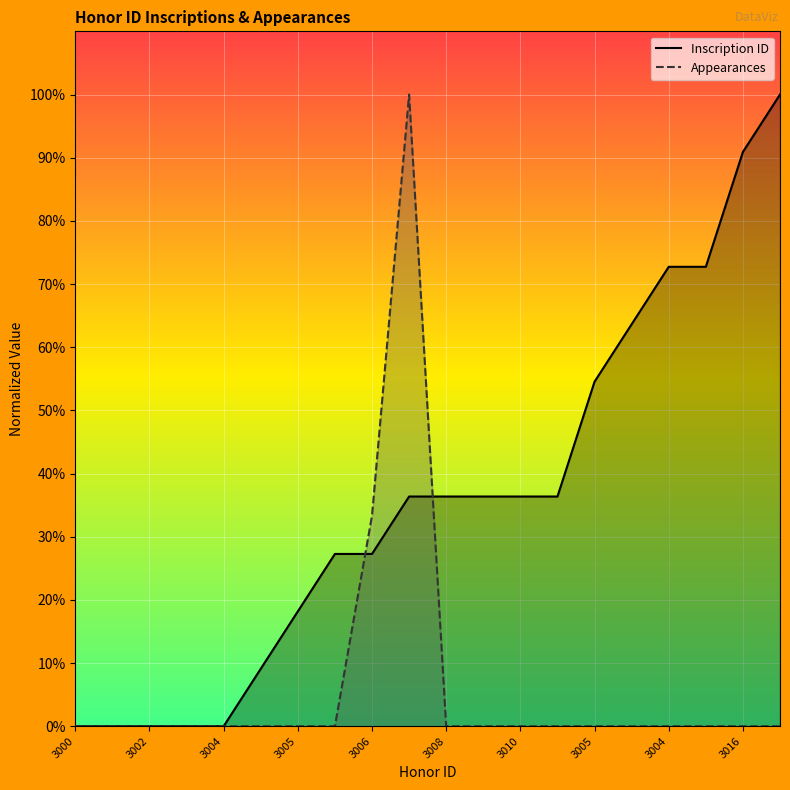

Is it true that Appearances equals 48.7 at 3003?

False